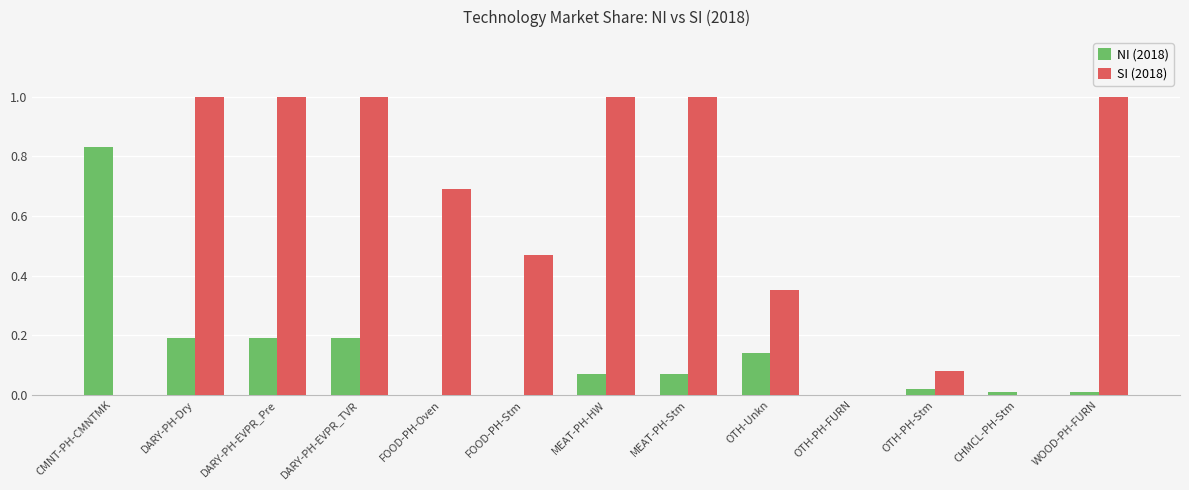

What is the highest value of the SI (2018) series?

1.0